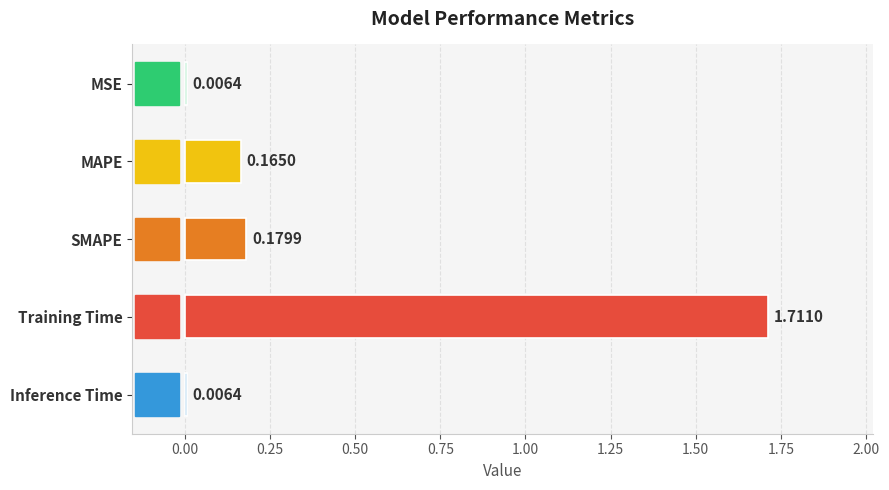

Between Training Time and Inference Time, which is larger?

Training Time